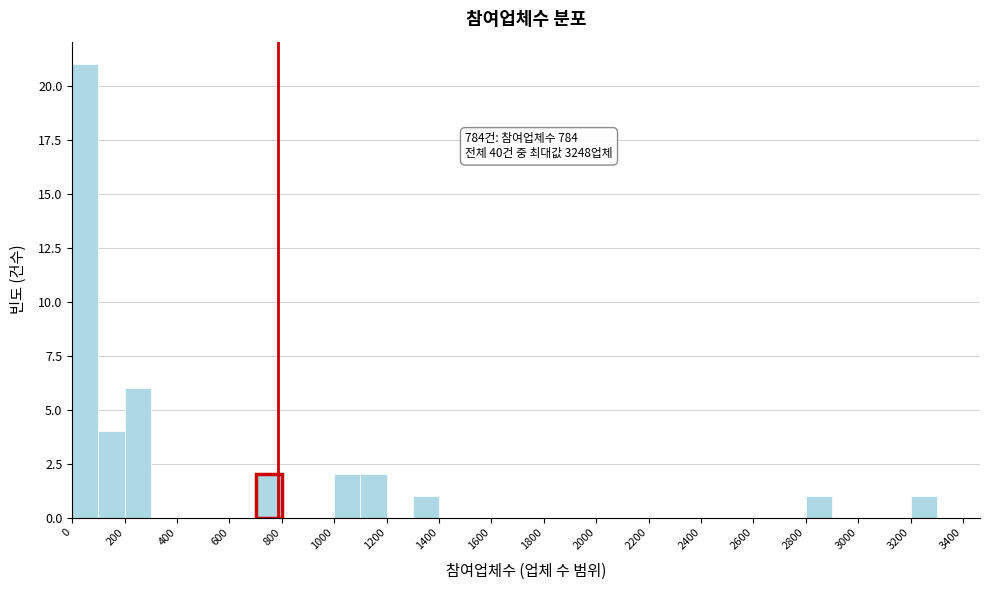

Which range on the x-axis has the tallest bar?

0 to 100